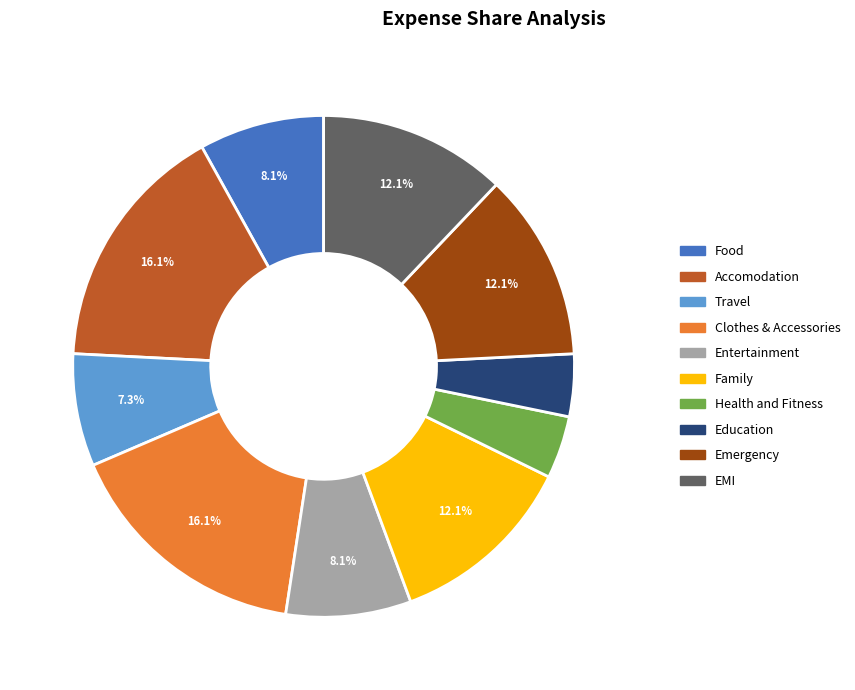

Is it true that EMI is 12% of the pie?

True